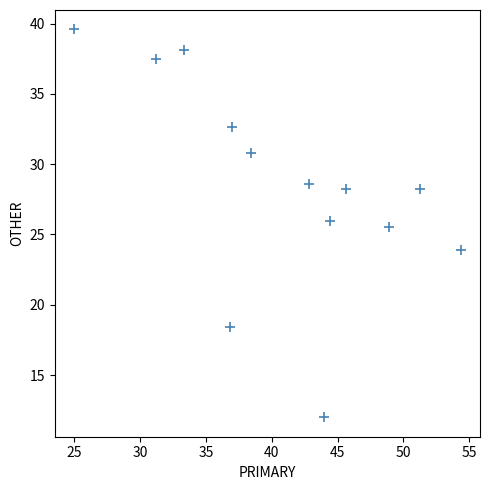

What is the range of X values (max minus min)?

29.3